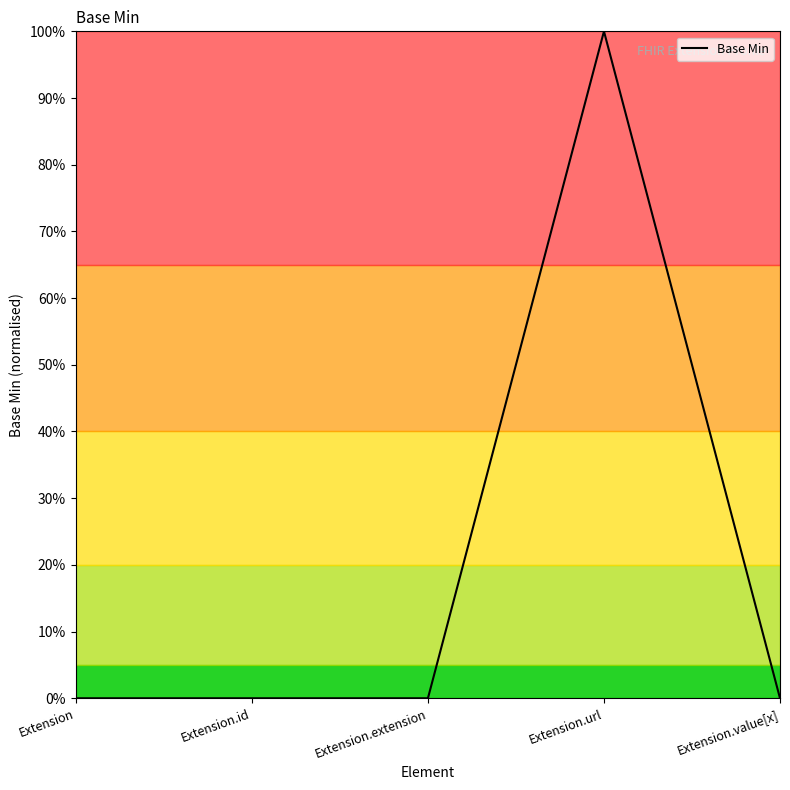

Does the chart display data point markers on the line(s)?

No